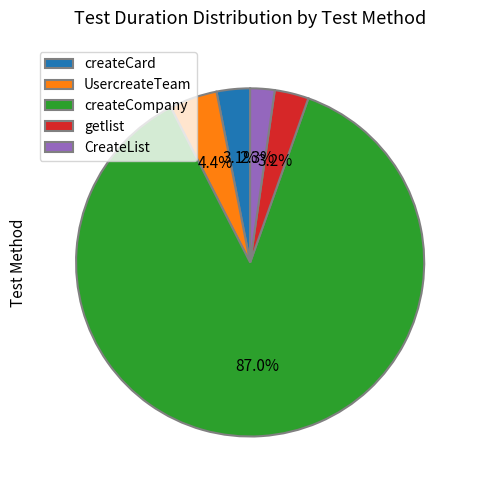

How many slices are in this pie chart?

5